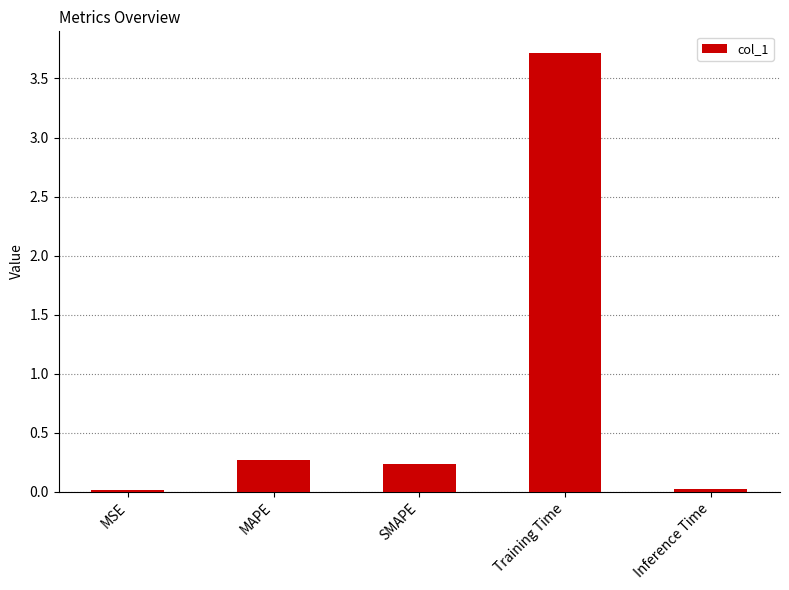

What is the sum of the values at SMAPE and MSE?

0.3